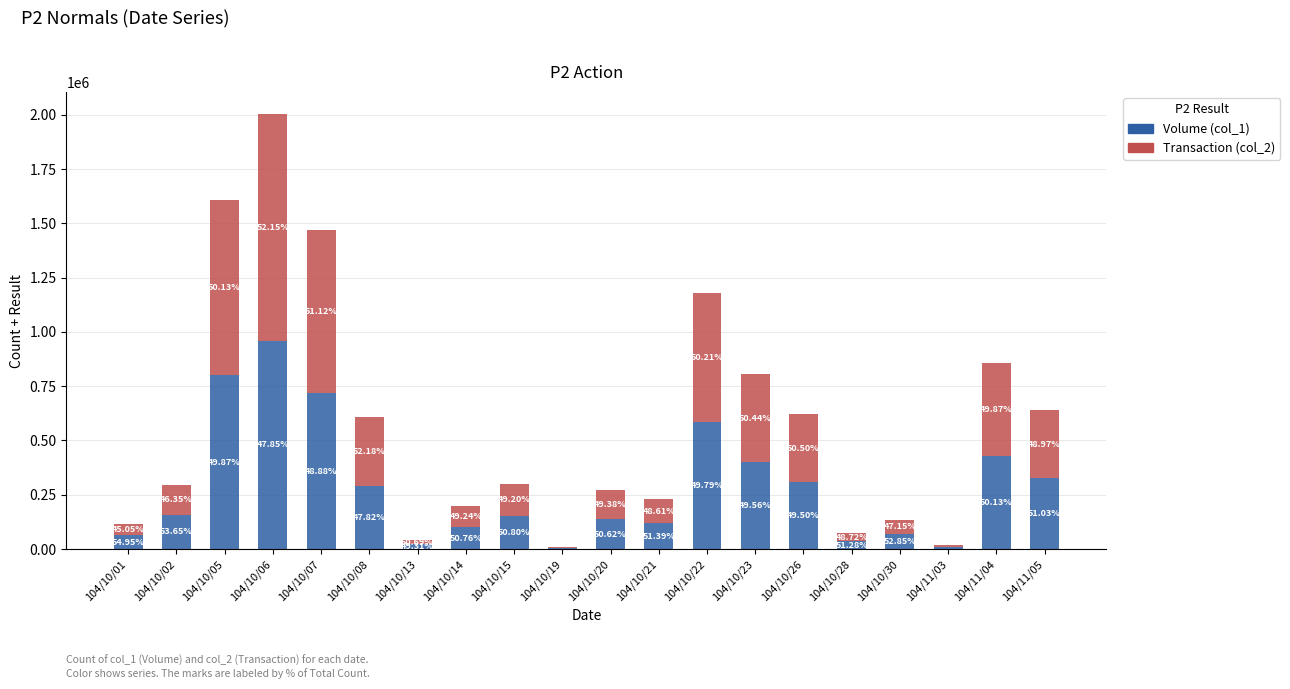

Which has a higher value, 104/10/30 or 104/10/13?

104/10/30